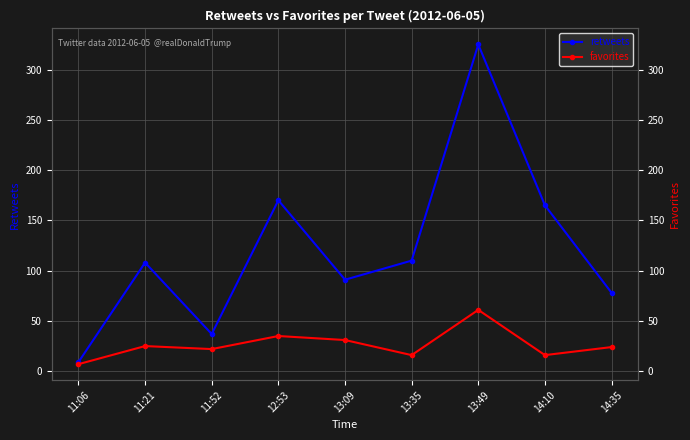

In retweets, how many points are higher than both neighbors (excluding endpoints)?

3